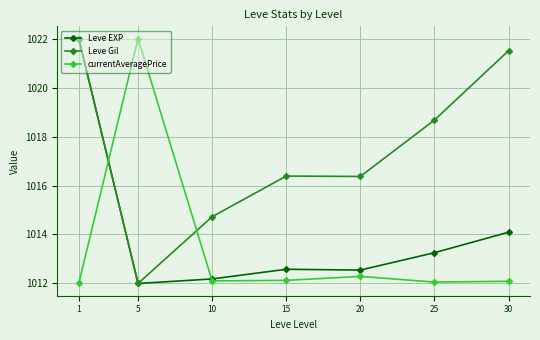

How many distinct data groups are displayed?

3